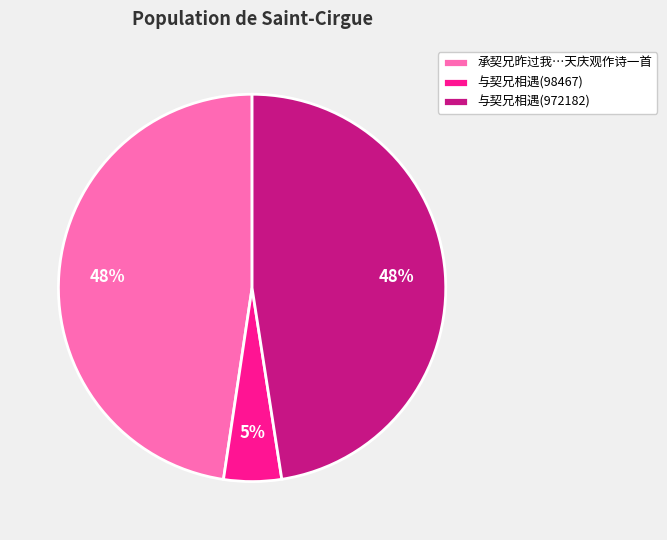

Between 承契兄昨过我…天庆观作诗一首 and 与契兄相遇(98467), which is larger?

承契兄昨过我…天庆观作诗一首